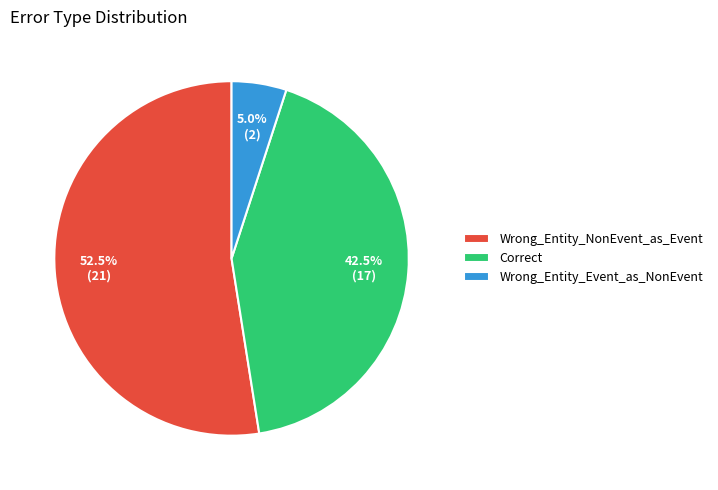

Rank the categories by value from highest to lowest.

Wrong_Entity_NonEvent_as_Event, Correct, Wrong_Entity_Event_as_NonEvent